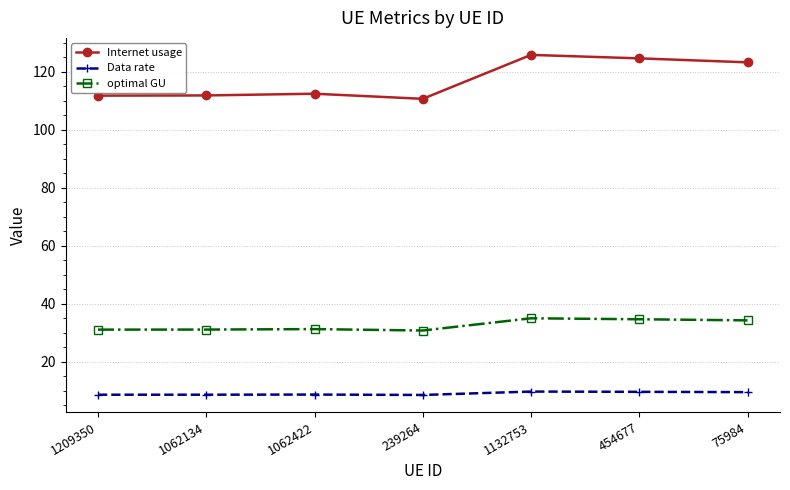

True or false: optimal GU has a value of 10.1 at 1062134.

False